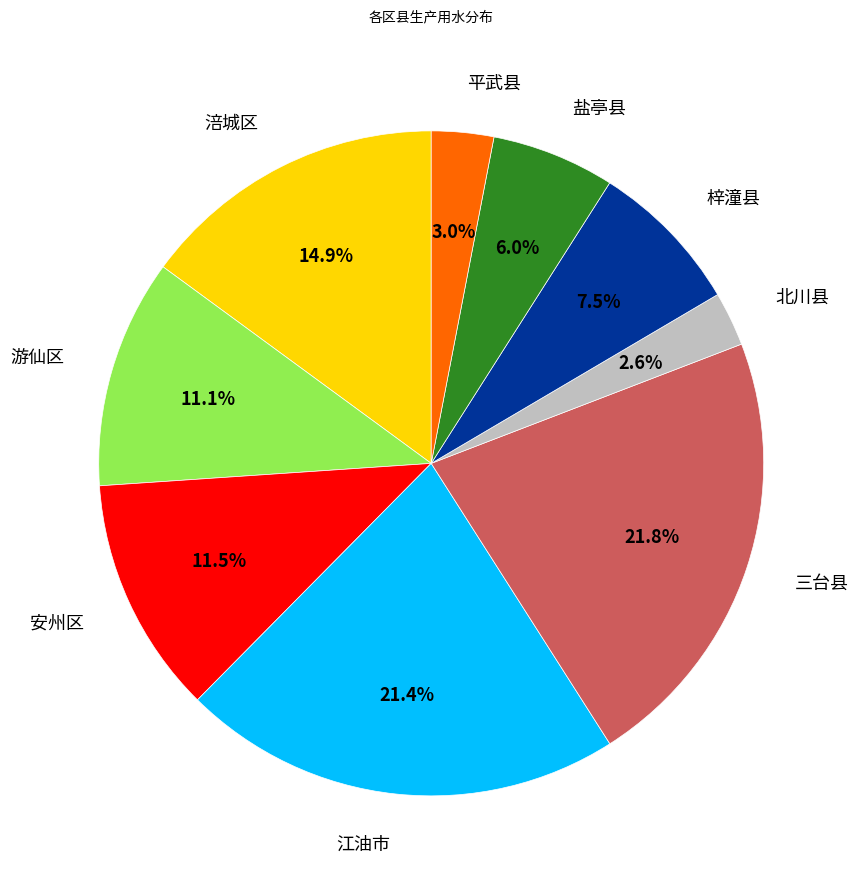

Is there a majority slice in this chart?

No